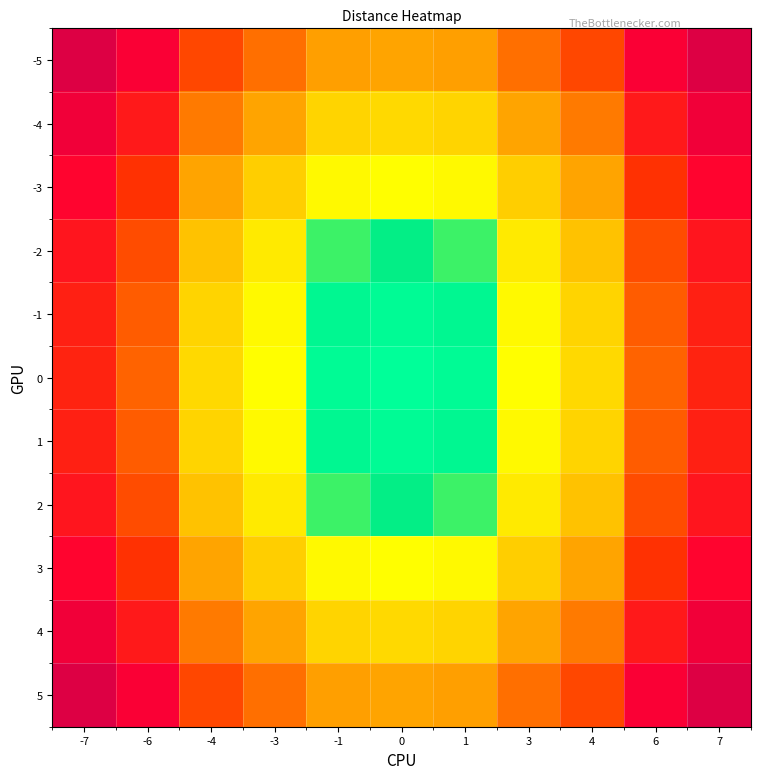

Which category has the highest value across all series?

-7